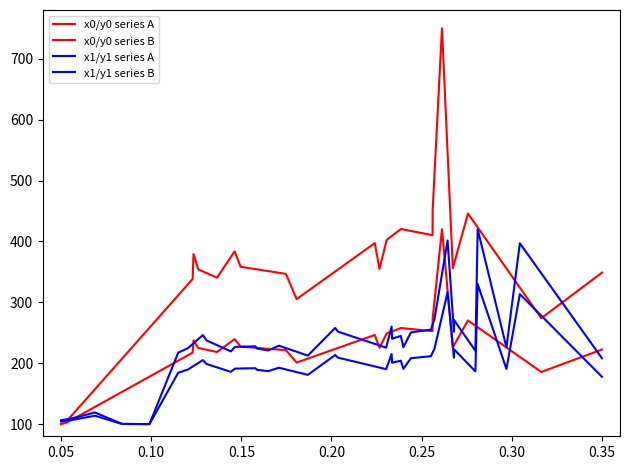

Which series has the largest total across all categories?

x0/y0 series A